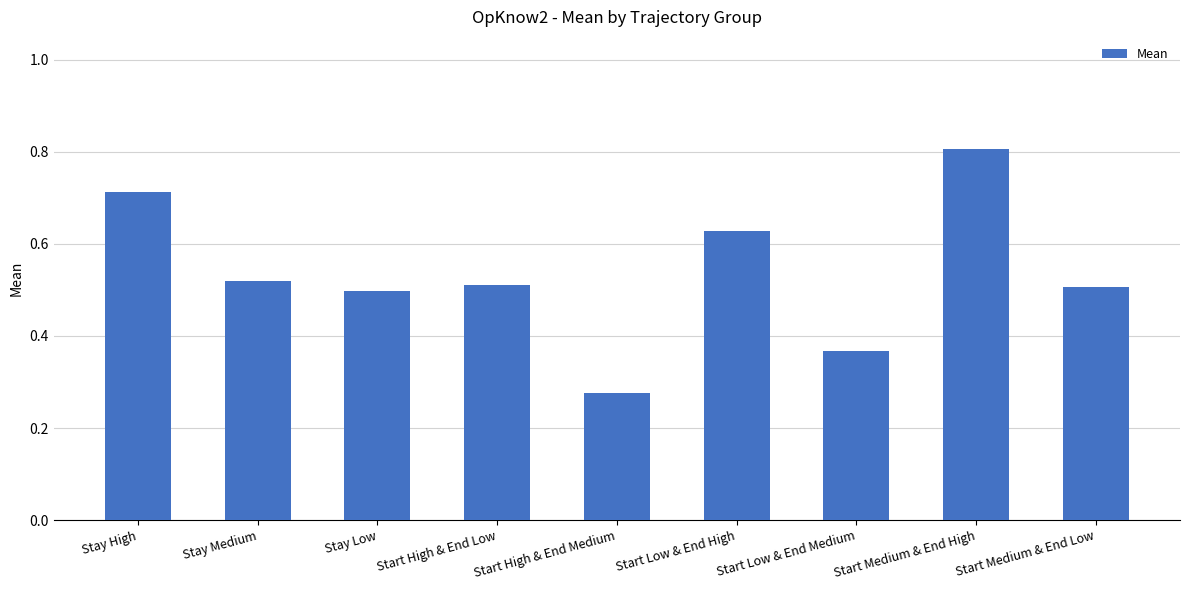

Between Stay High and Start Medium & End High, which is larger?

Start Medium & End High